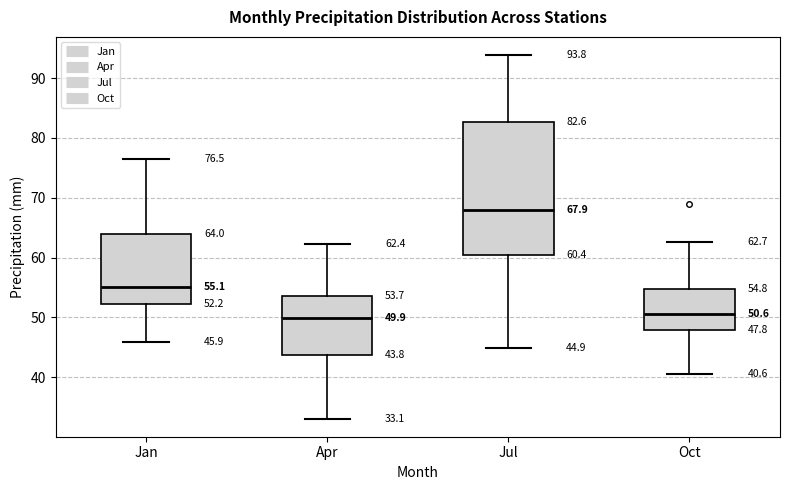

Which box's median line is the highest?

Jul